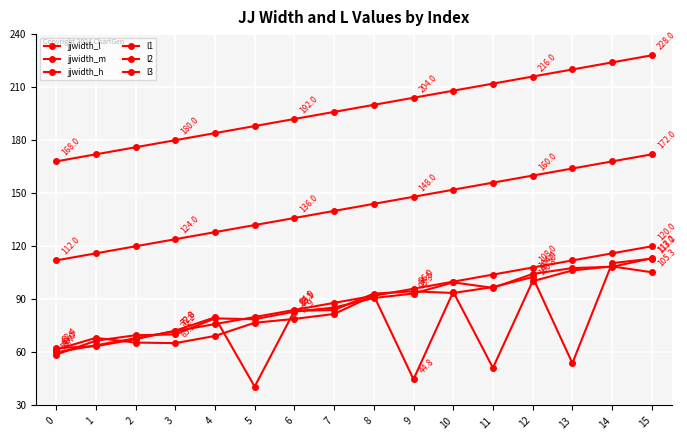

At how many categories does at least one series exceed 215?

4